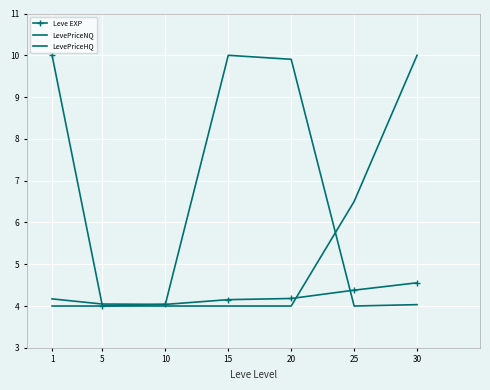

List the series in order of their peak value, highest first.

Leve EXP, LevePriceNQ, LevePriceHQ